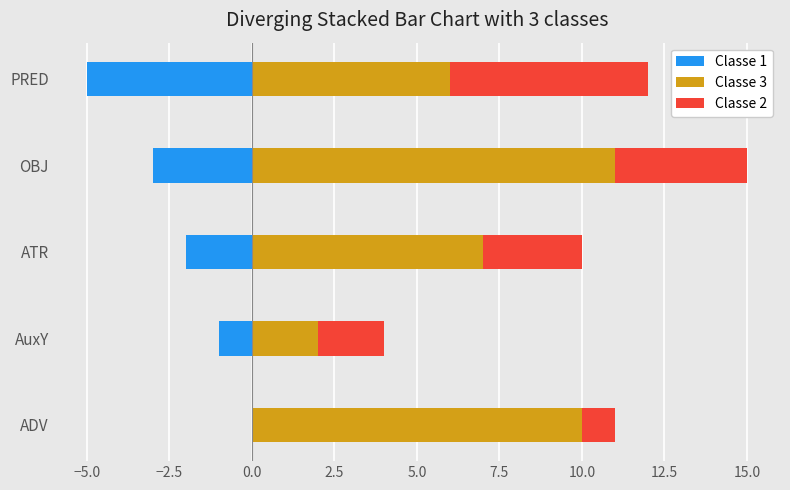

Rank the series by their maximum value, from highest to lowest.

Classe 3, Classe 2, Classe 1